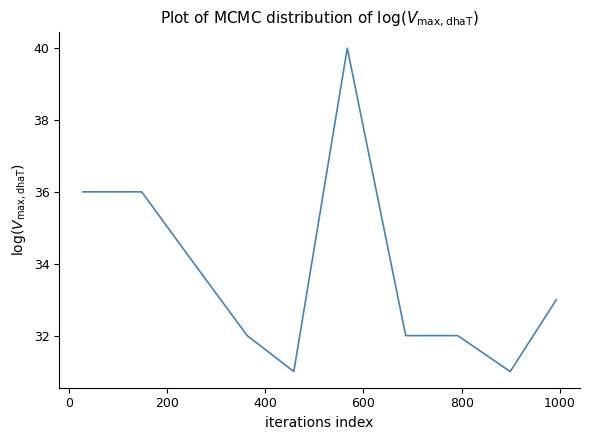

What is the greatest value displayed?

40